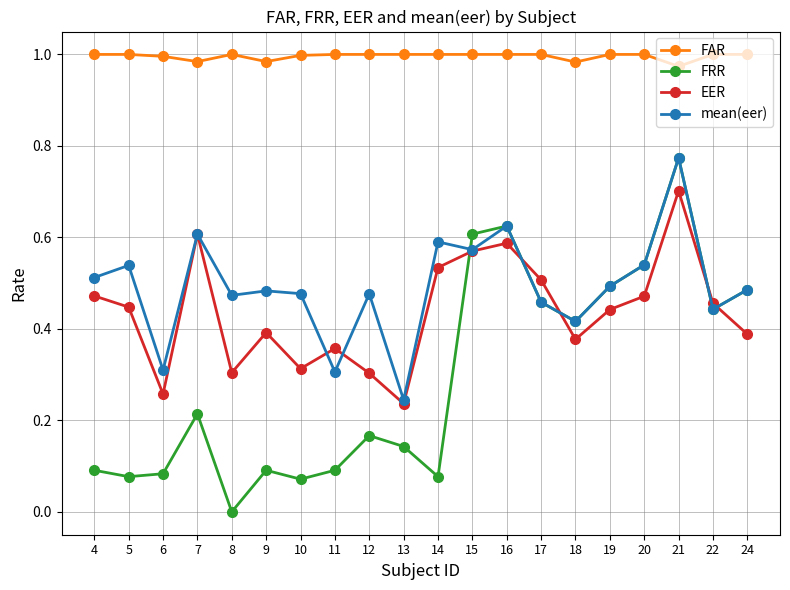

What is the total value across all series at 8?

1.8